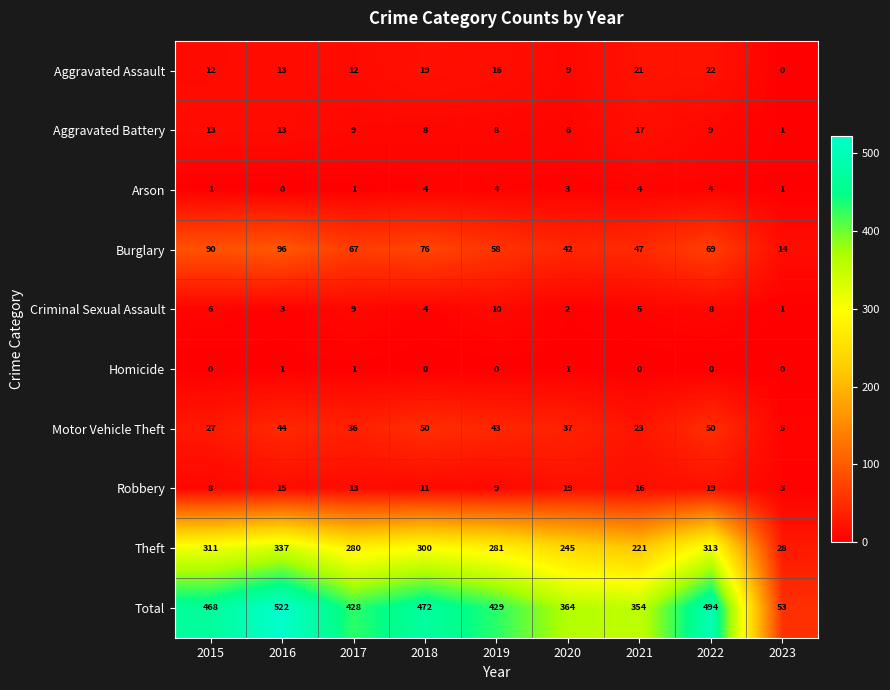

At how many categories does at least one series exceed 495?

1